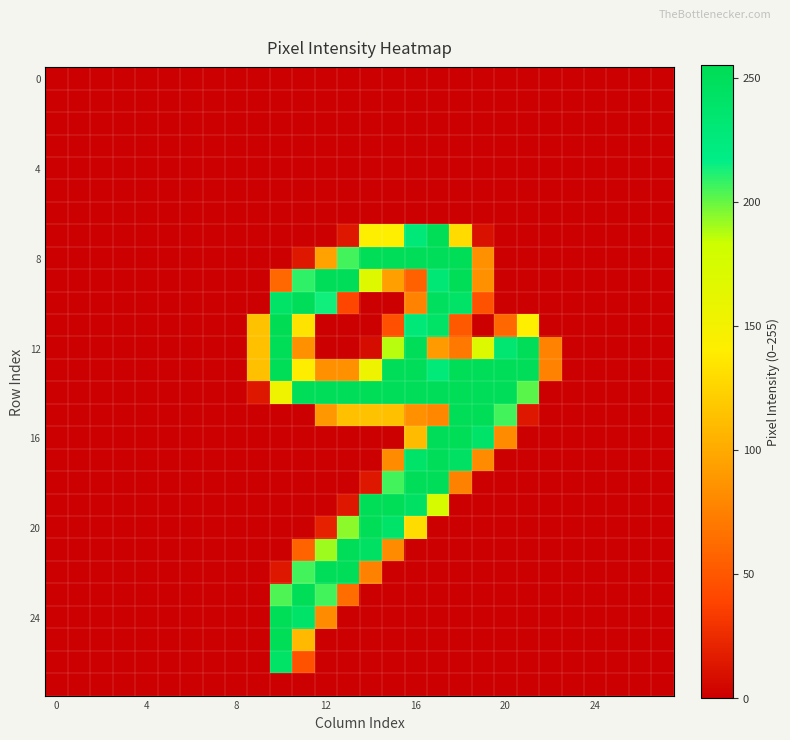

How many data points does each series have?

28